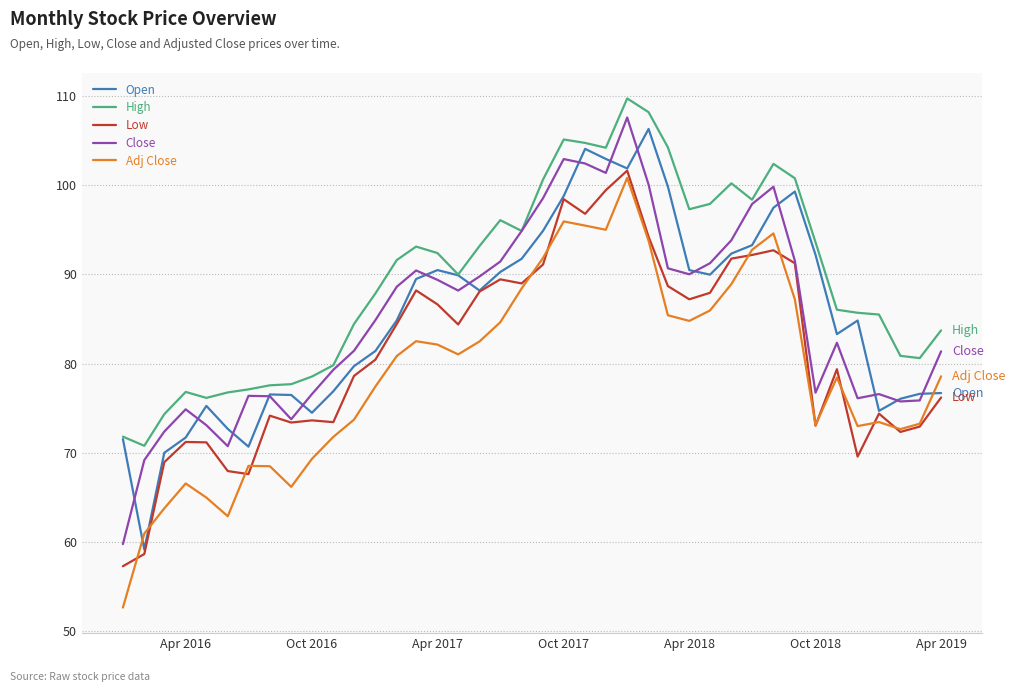

Which series has the largest range (max minus min)?

Adj Close